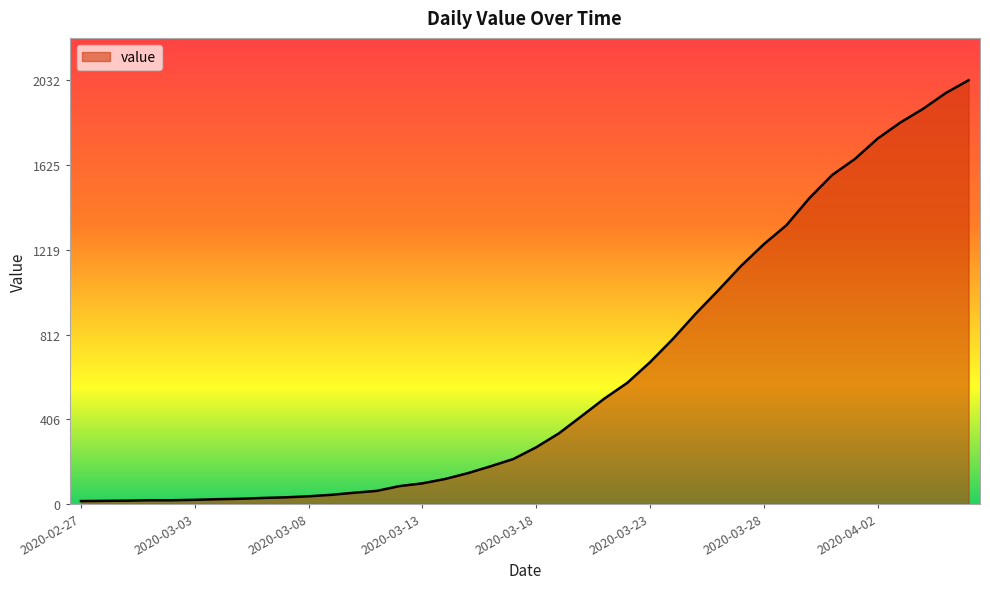

What is the greatest value displayed?

2032